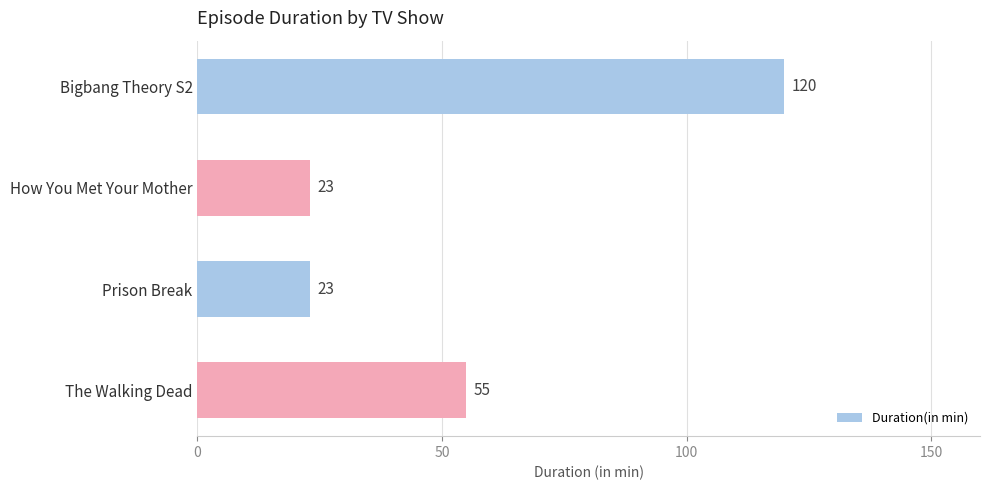

At which category does the chart reach its peak across all series?

Bigbang Theory S2